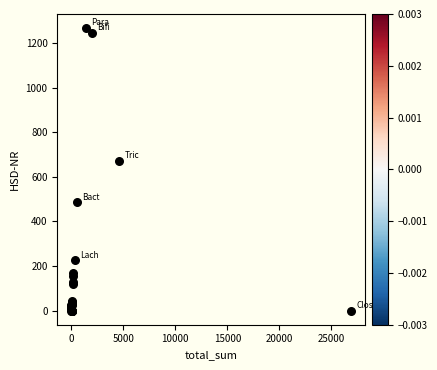

What Y value in the scatter plot is closest to 634?

672